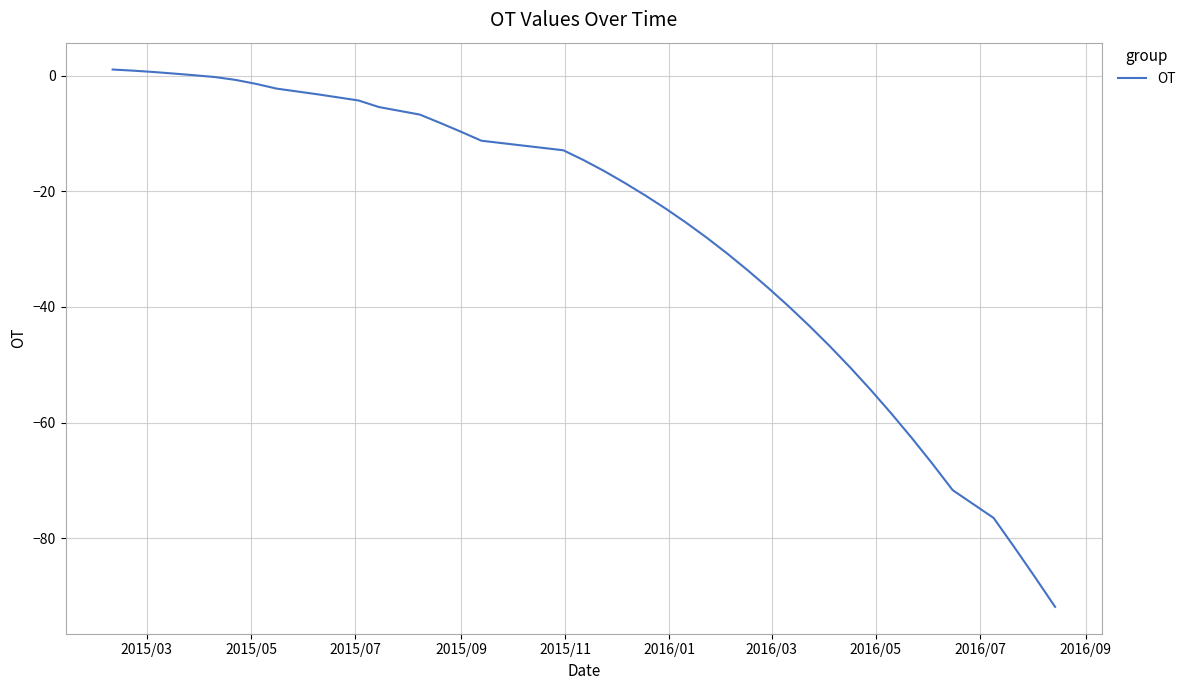

Count the number of values greater than -18.

19